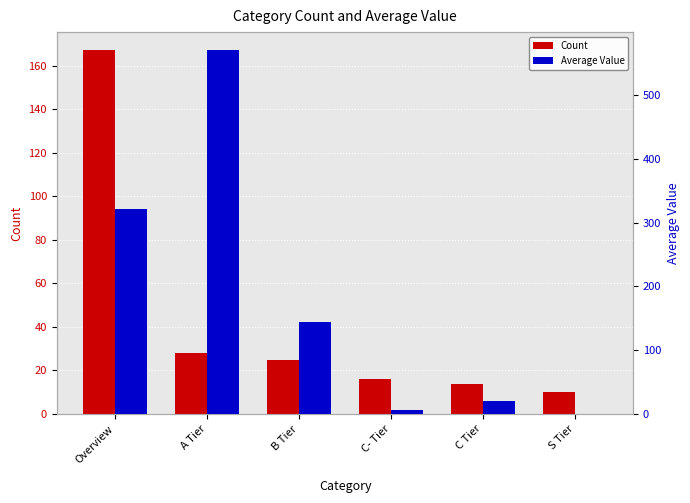

Reading right to left, what are all the values shown in this chart?

Count: 10.0	14.0	16.0	25.0	28.0	167.0
Average Value: 0.0	20.7	6.9	143.8	570.0	321.4